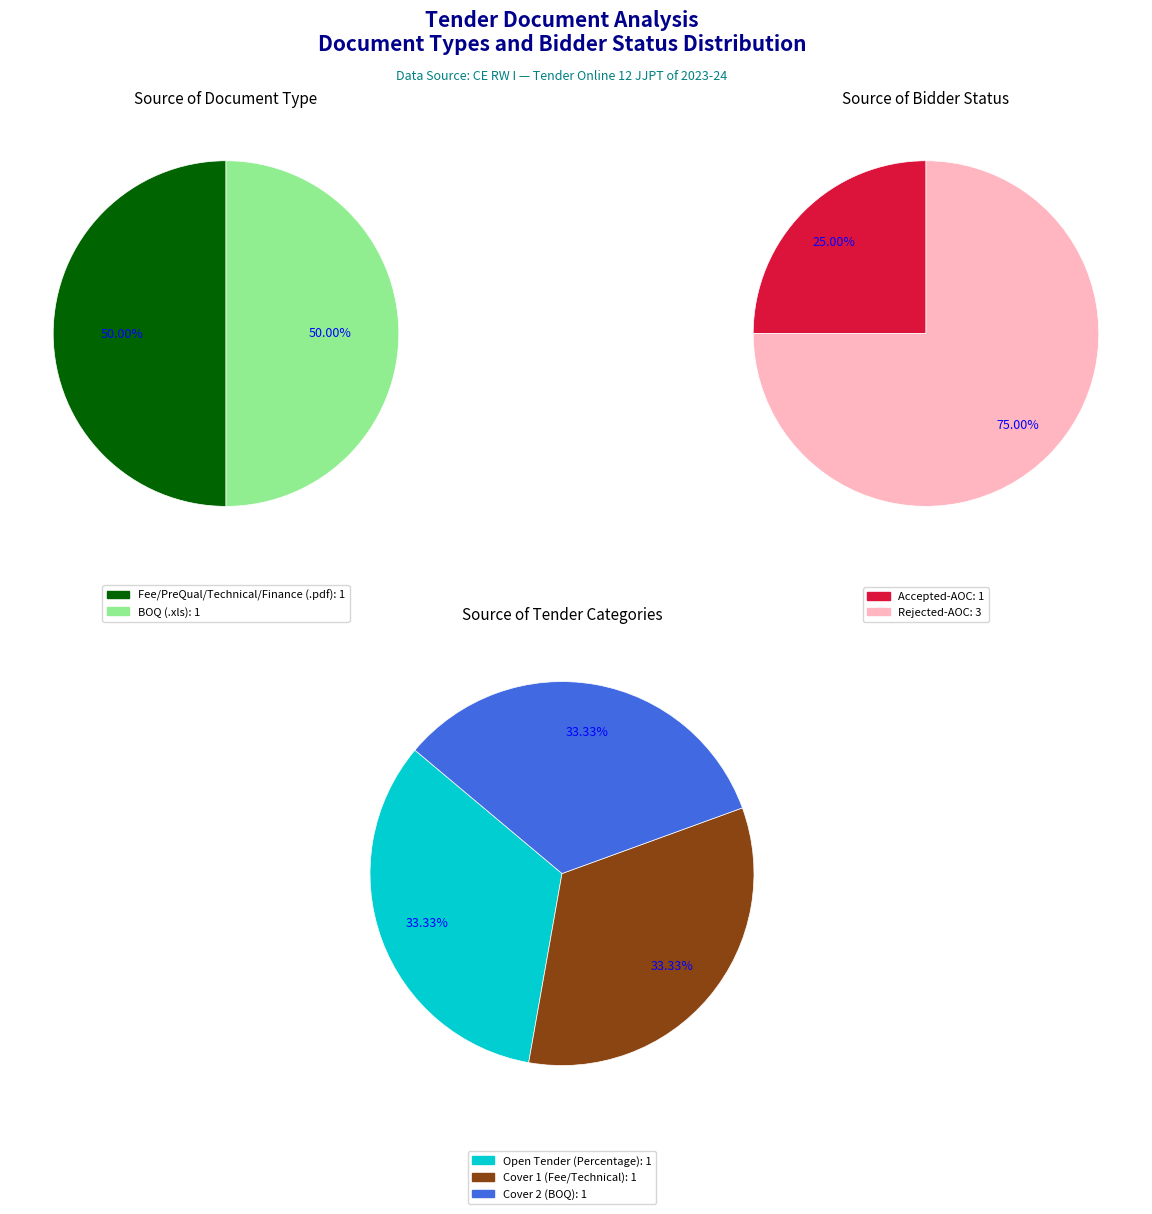

To the nearest percent, what percentage of the pie is BOQ (.xls)?

50%